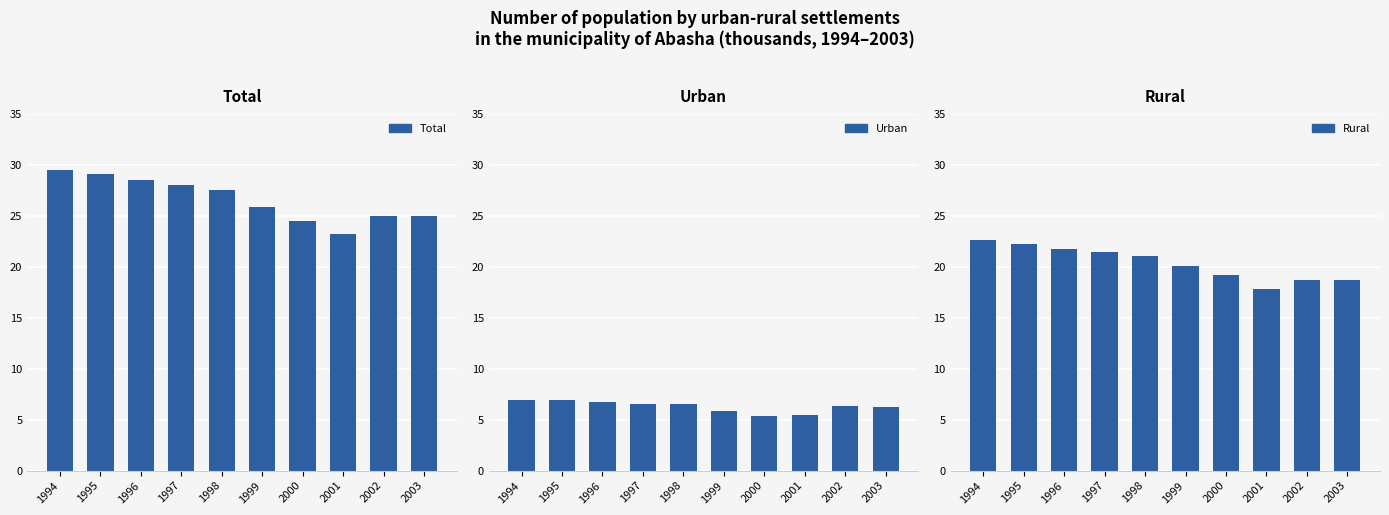

The Total series shows 16.4 at 1996. True or false?

False